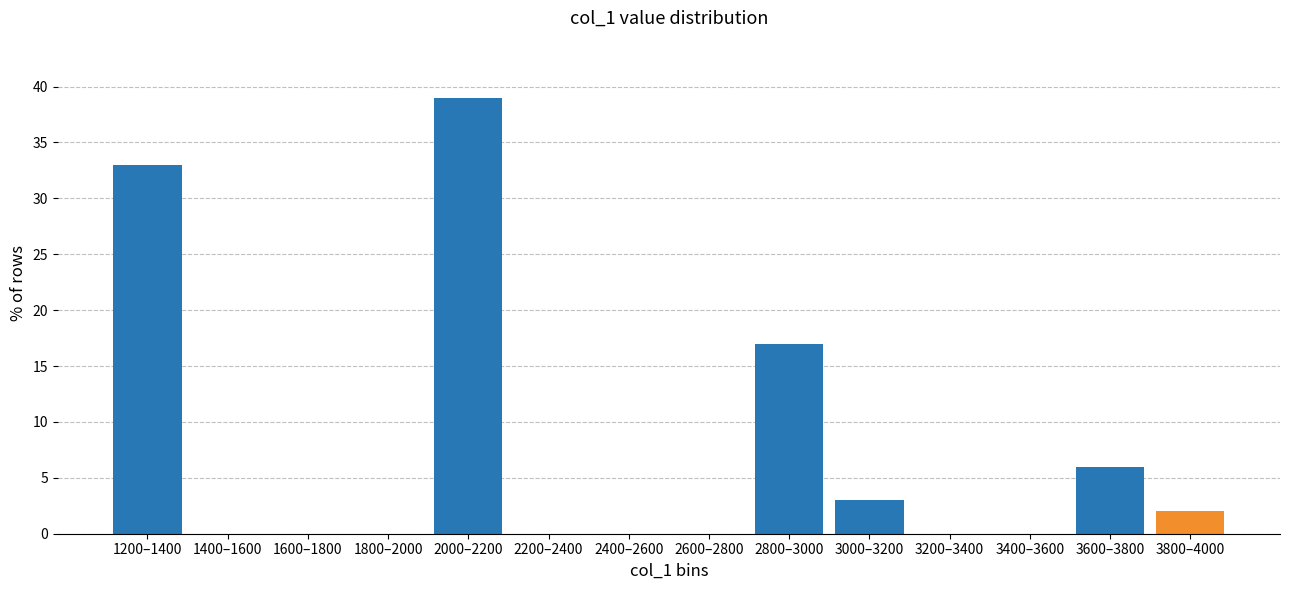

Reading right to left, extract all data points from this chart.

3800–4000=2	3600–3800=6	3400–3600=0	3200–3400=0	3000–3200=3	2800–3000=17	2600–2800=0	2400–2600=0	2200–2400=0	2000–2200=39	1800–2000=0	1600–1800=0	1400–1600=0	1200–1400=33